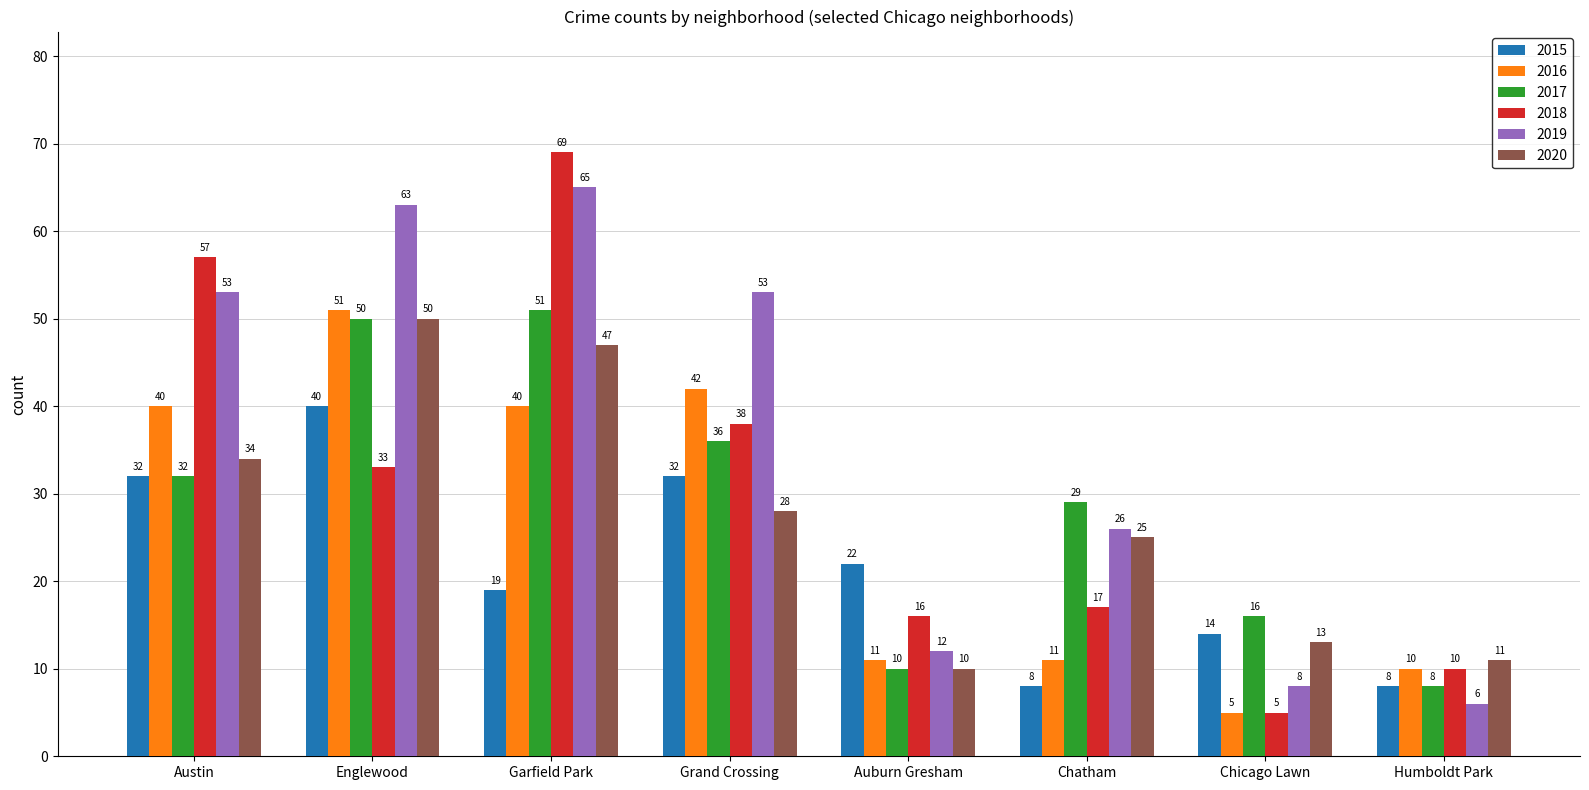

At which category does the chart reach its minimum across all series?

Chicago Lawn